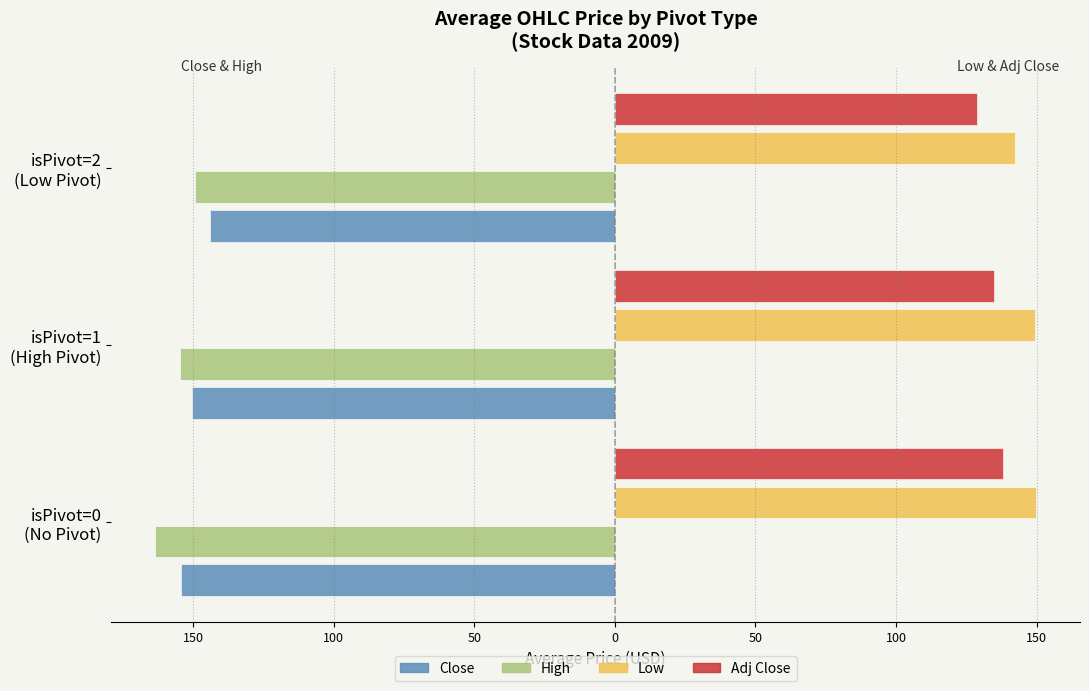

Which series has the largest range (max minus min)?

High